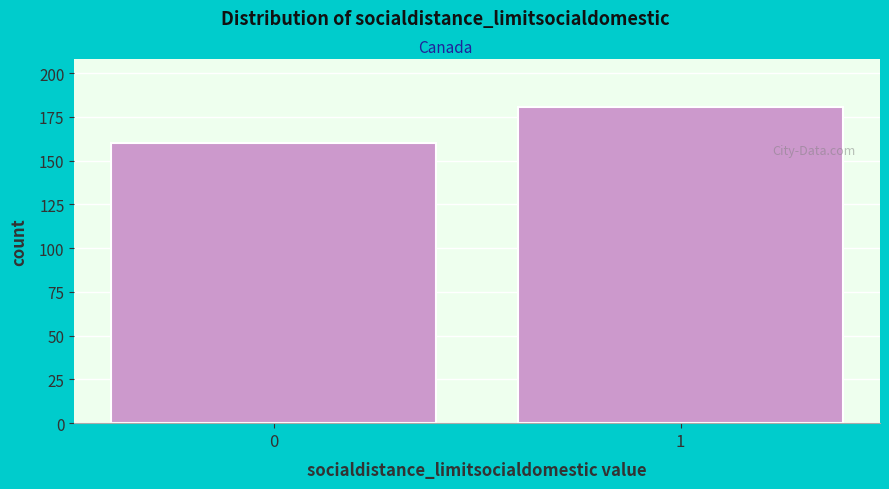

Reading left to right, extract all data points from this chart.

160	181